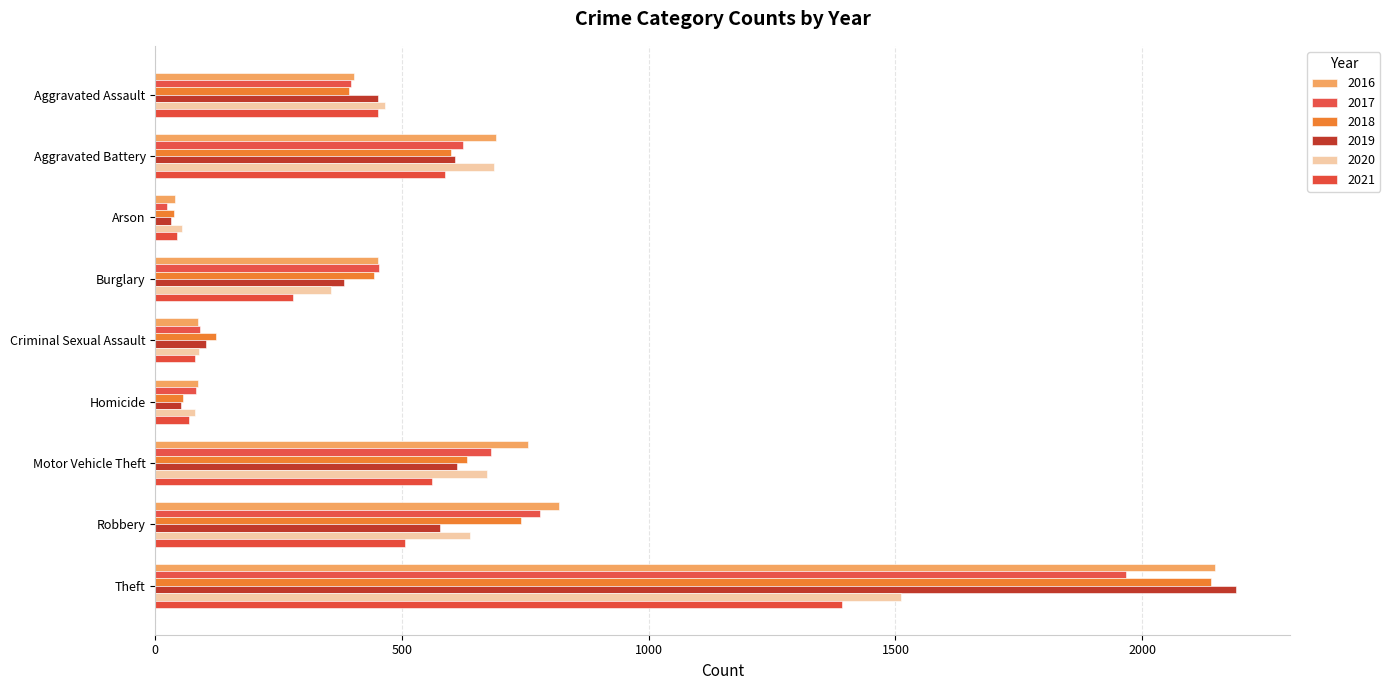

At which label does 2018 first exceed 443?

Aggravated Battery